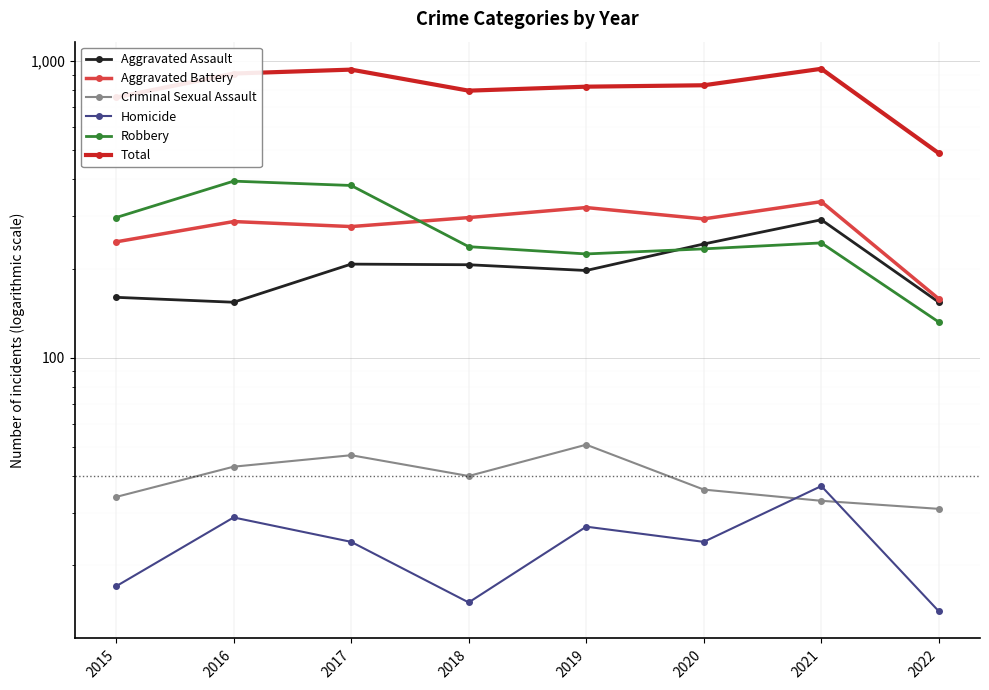

How many data points does each series have?

8